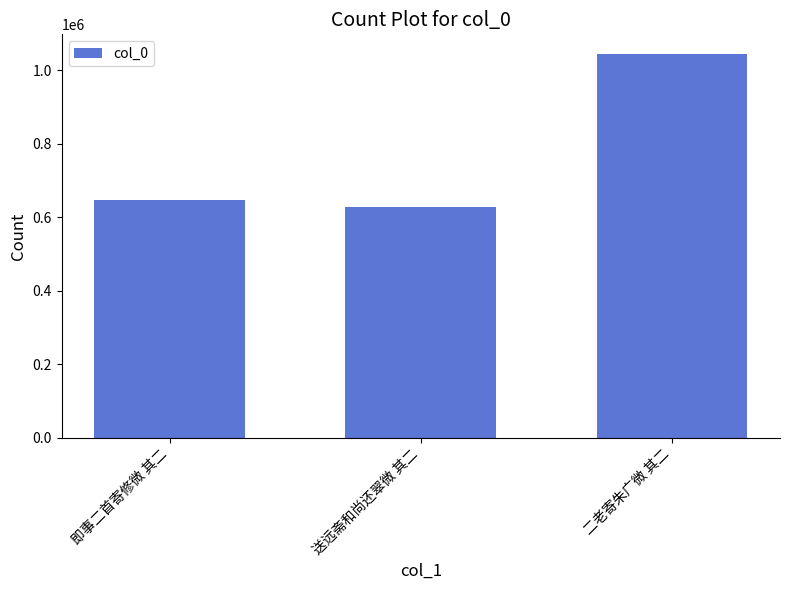

Rank the categories by value from highest to lowest.

二老寄朱广微 其二, 即事二首寄修微 其二, 送远斋和尚还翠微 其二